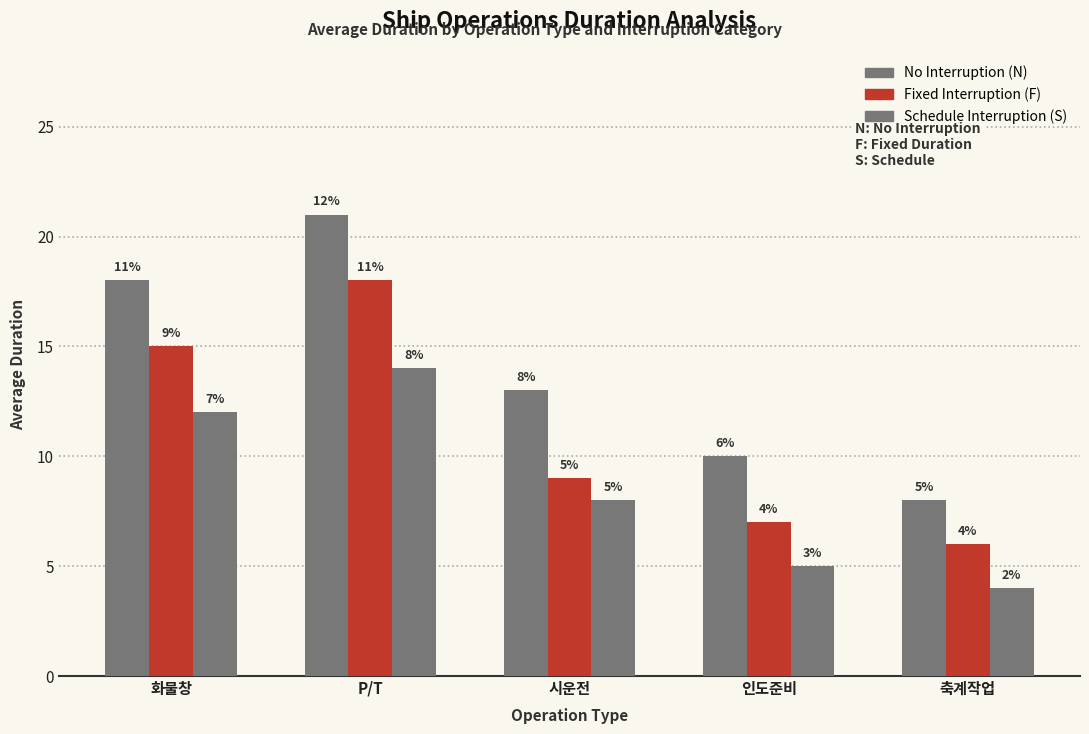

How many bars are there in total?

15